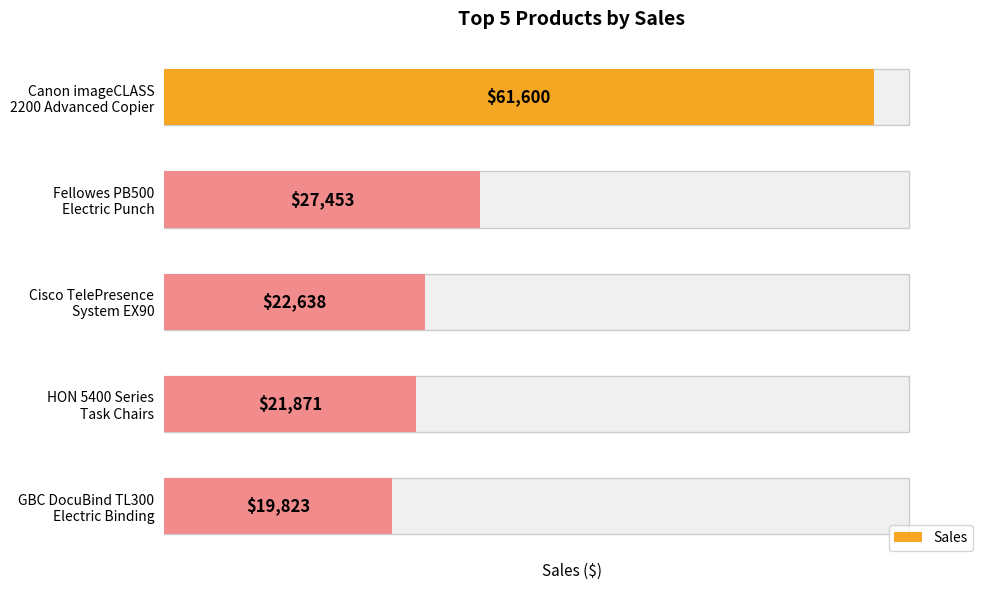

List the labels in order of value, smallest first.

GBC DocuBind TL300 Electric Binding, HON 5400 Series Task Chairs, Cisco TelePresence System EX90, Fellowes PB500 Electric Punch, Canon imageCLASS 2200 Advanced Copier